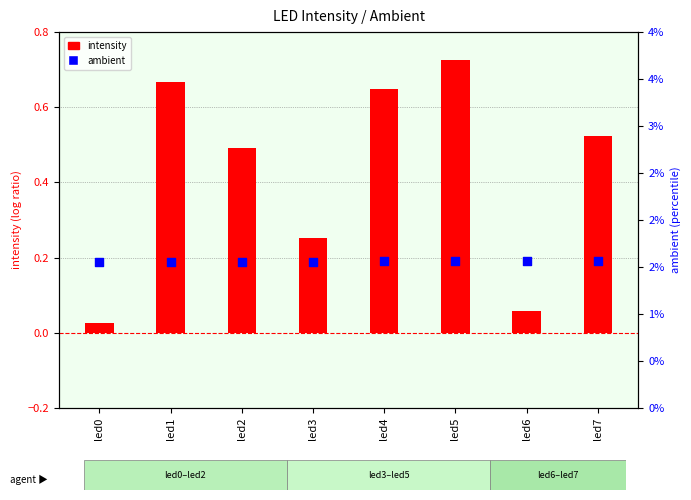

What are all the series names shown in the legend?

intensity, ambient